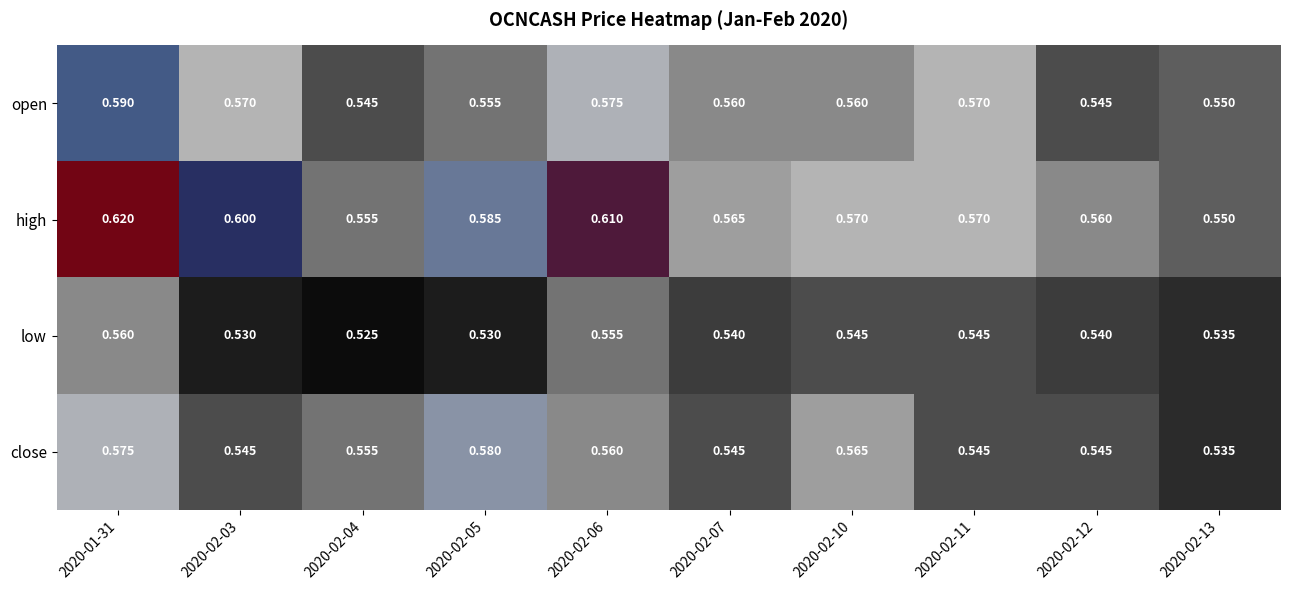

Which series changed the most between 2020-02-04 and 2020-02-12?

low